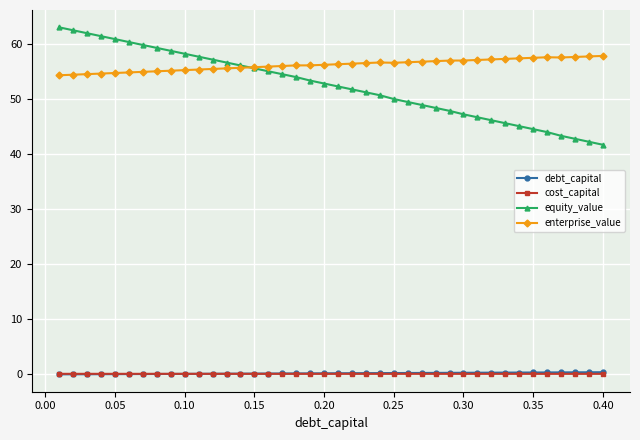

Does the chart have visible grid lines?

Yes